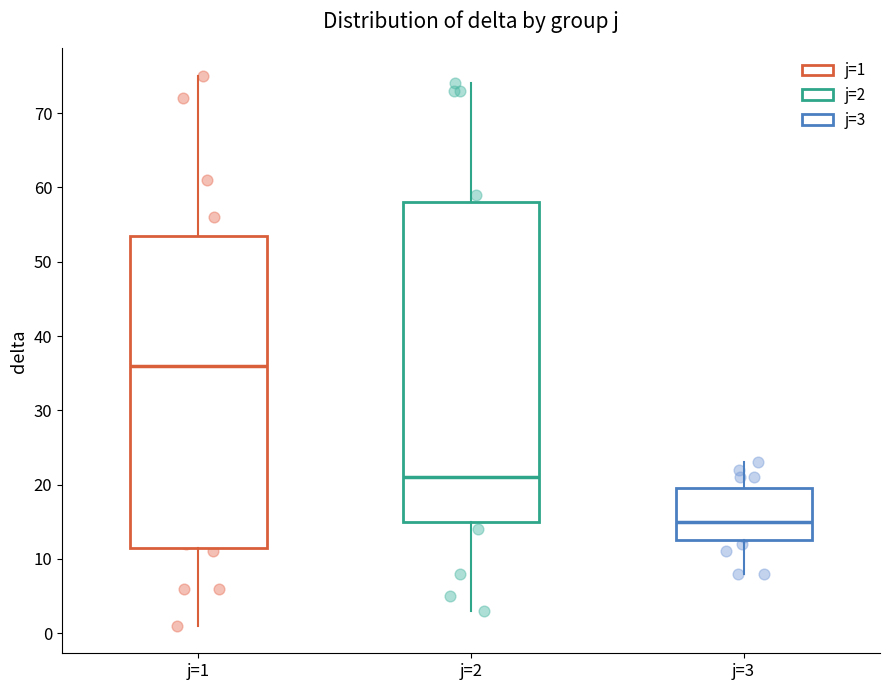

Which box has the lowest median line?

j=3